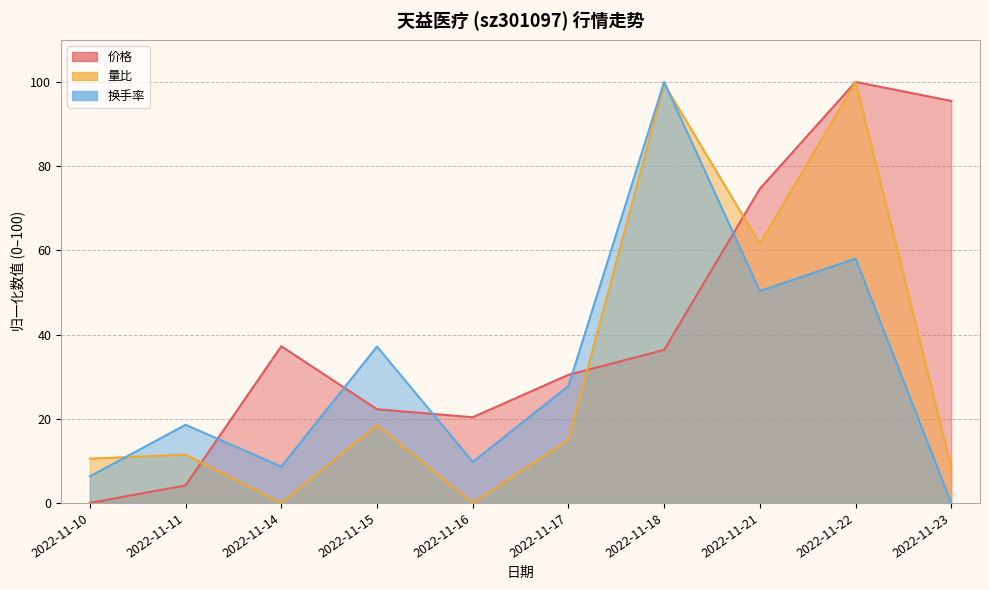

Is the value of 价格 at 2022-11-21 greater than the value of 换手率 at 2022-11-21?

Yes